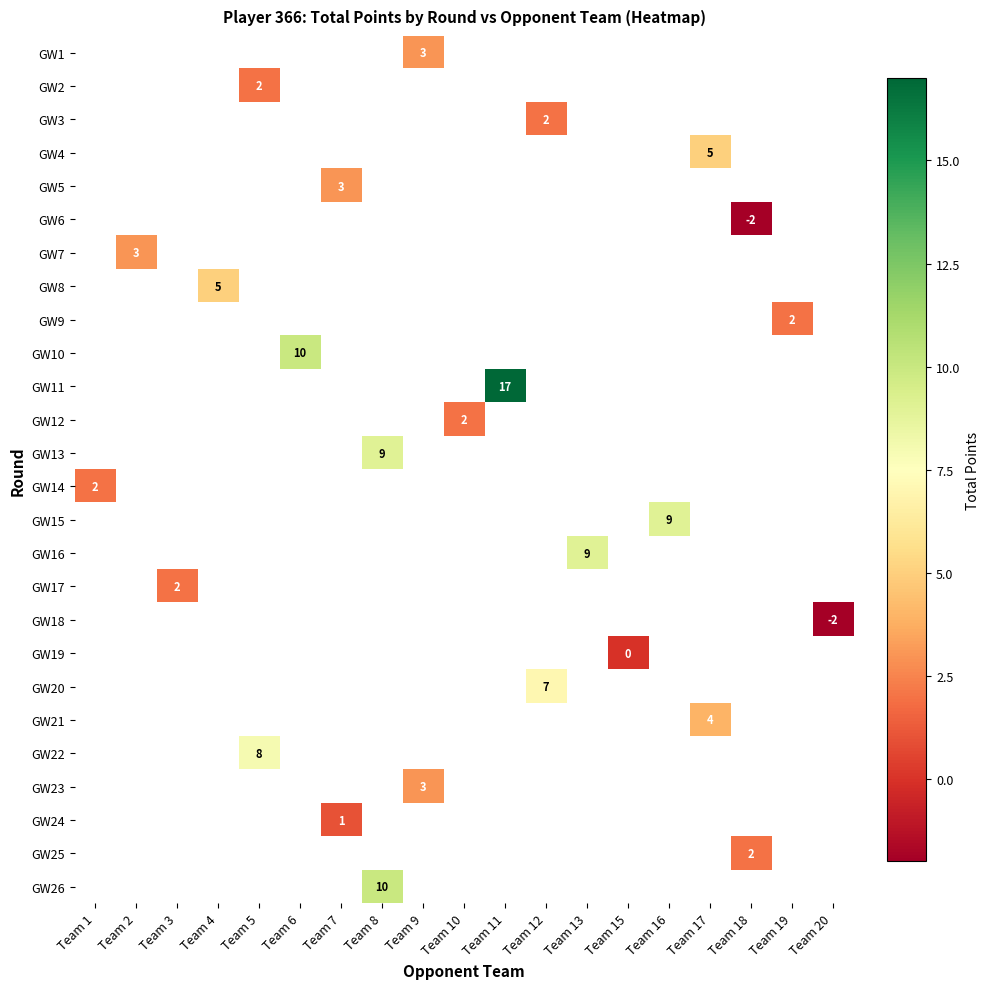

How many values in GW7 are above zero?

1